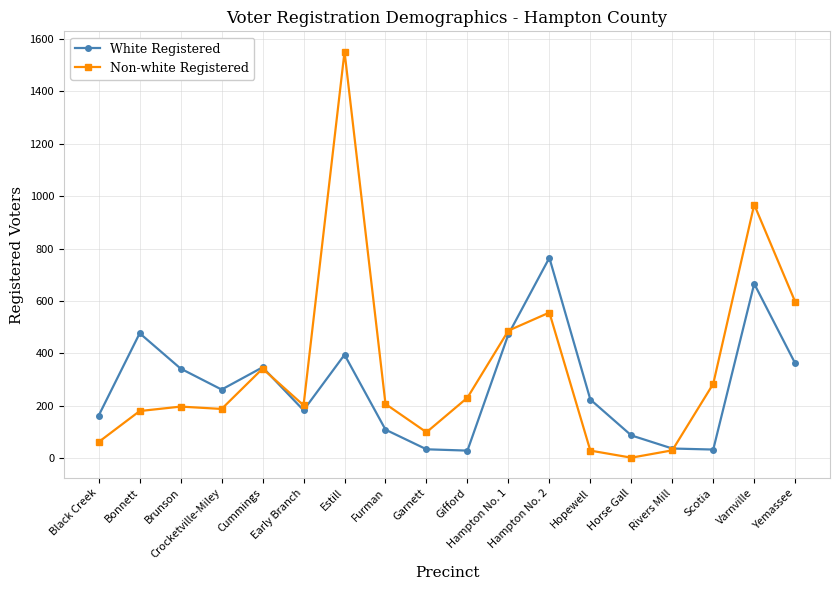

What is the sum of all White Registered values?

4988